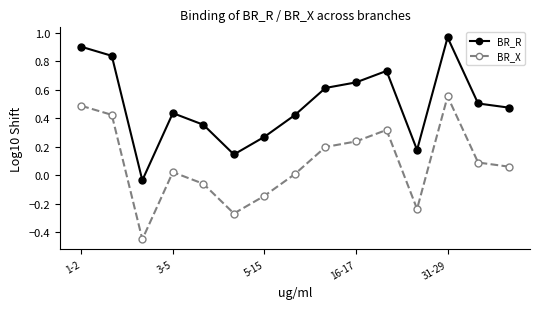

Which series has the widest spread of values?

BR_R